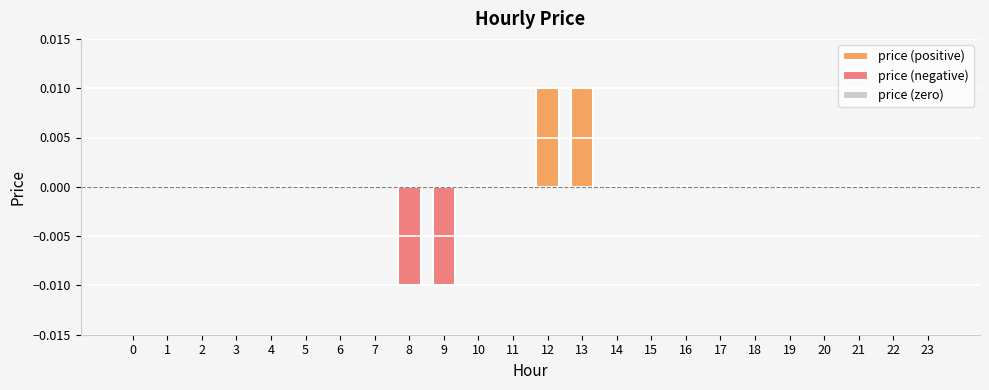

True or false: the data shows 0.0 at 0.

True